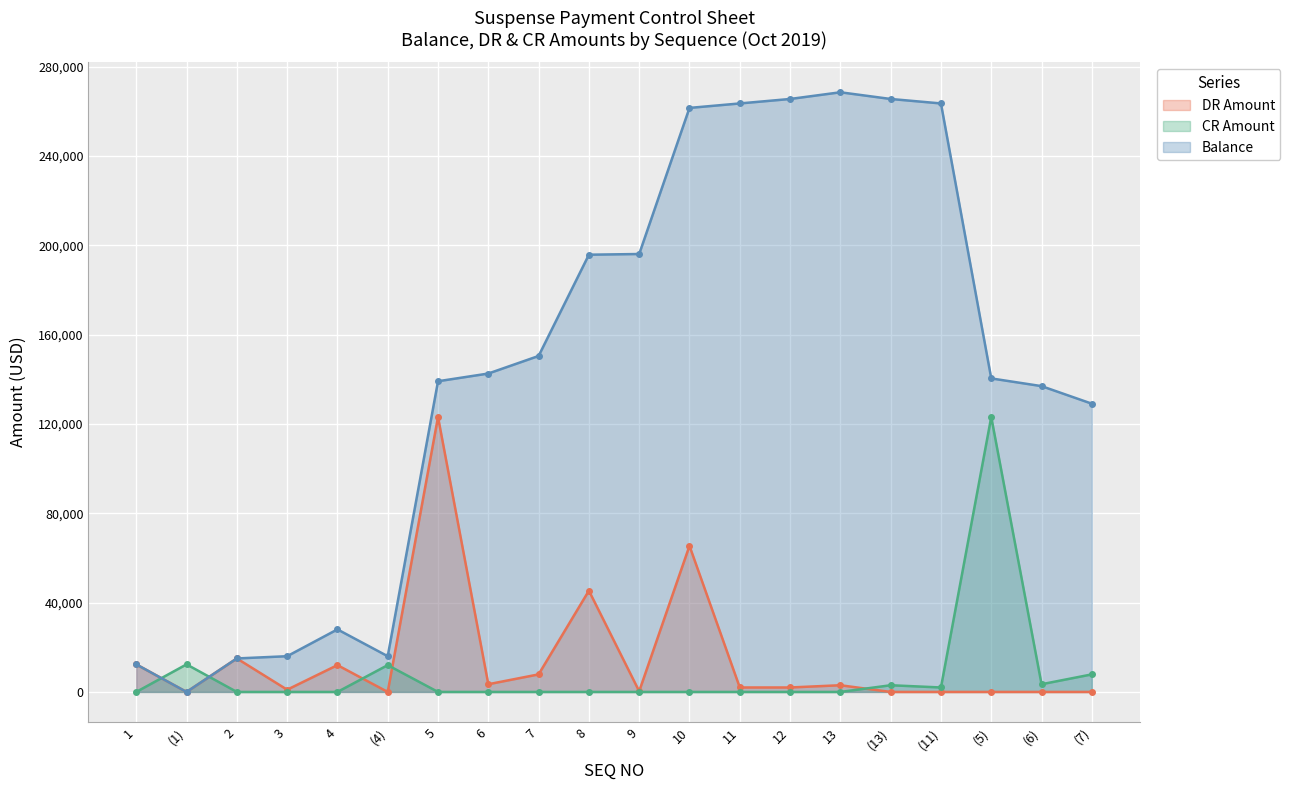

Which category has the lowest value across all series?

(1)